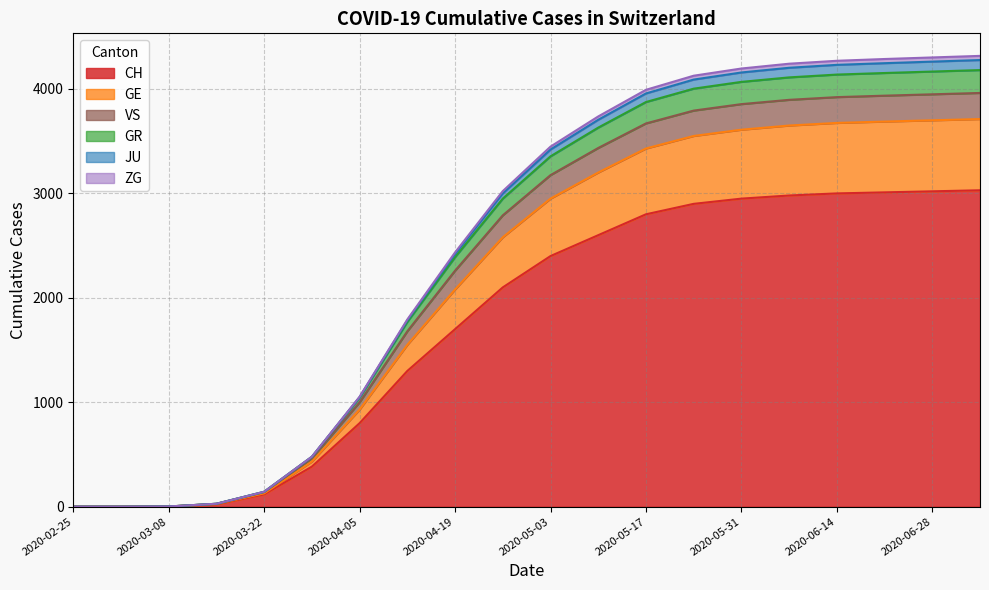

True or false: GR has a value of 2012 at 2020-05-03.

False